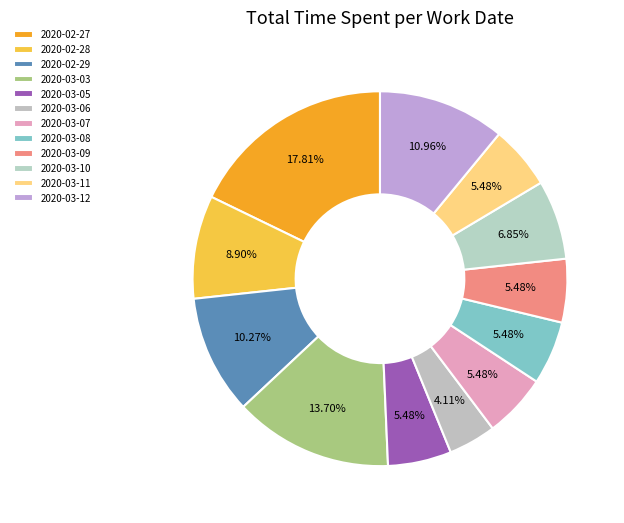

How many slices are in this pie chart?

12